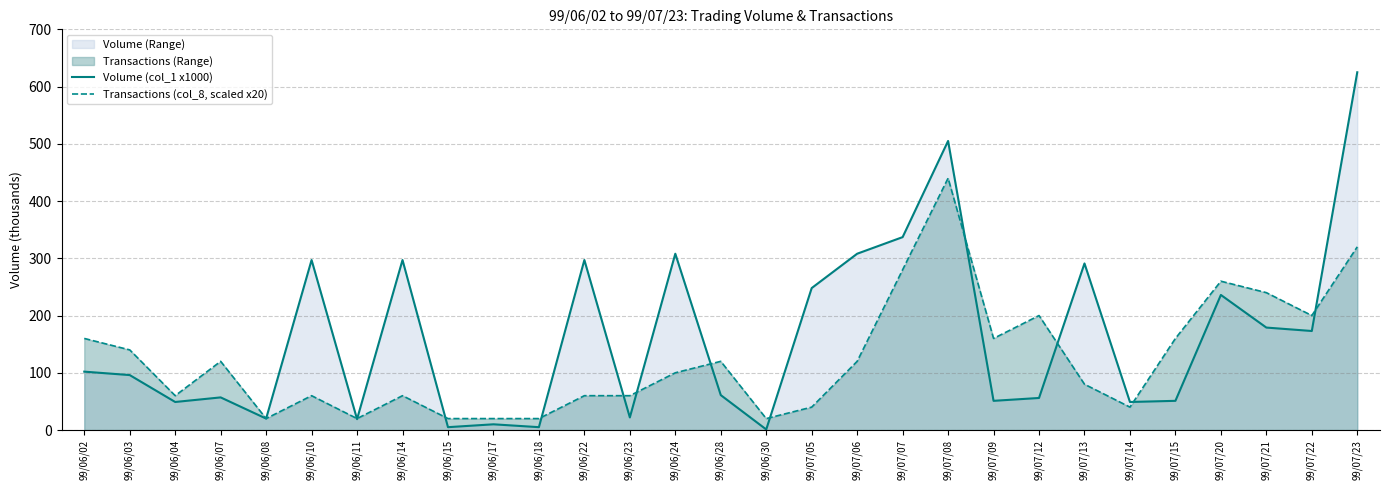

List the series in order of their peak value, lowest first.

Transactions (col_8, scaled x20), Volume (col_1 x1000)